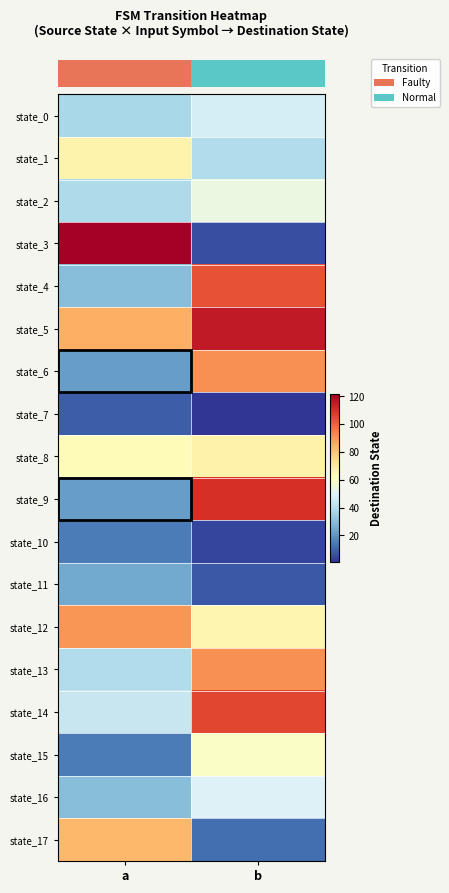

What is the difference between the highest and lowest values at b?

114